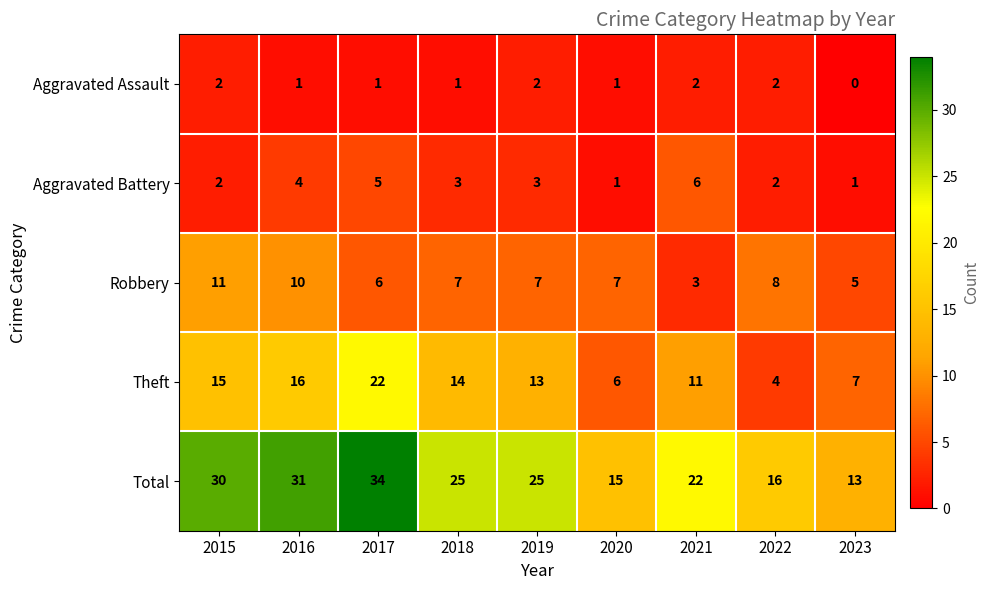

The Aggravated Assault series shows 1 at 2018. True or false?

True